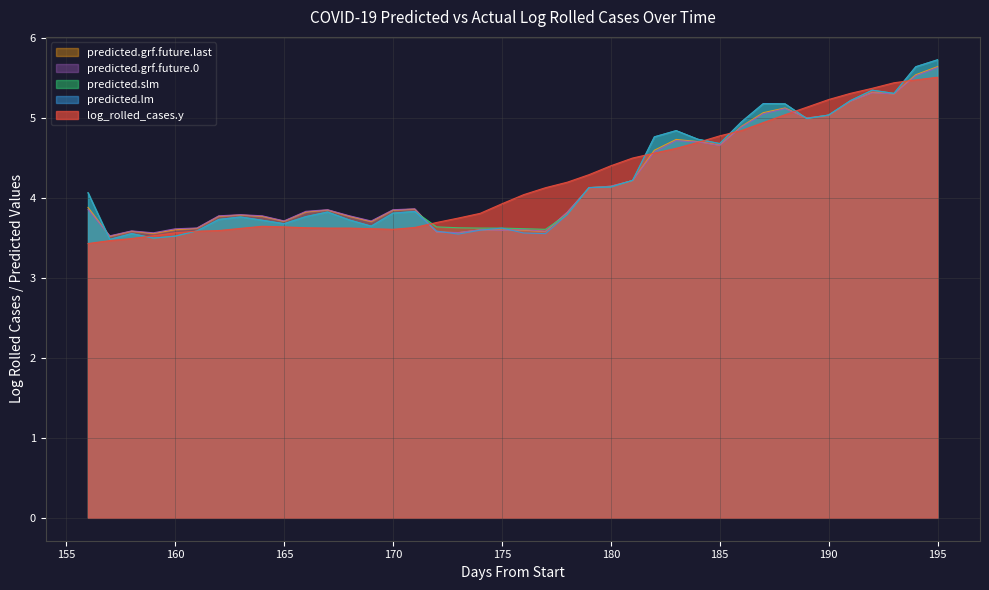

True or false: predicted.slm and predicted.grf.future.last cross at least once.

True